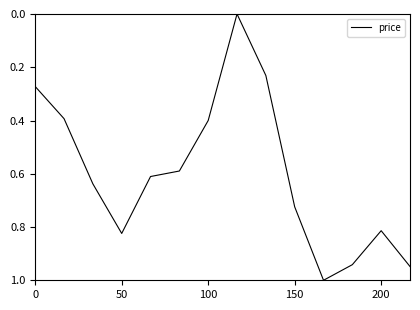

What is the maximum value shown in the chart?

1.0